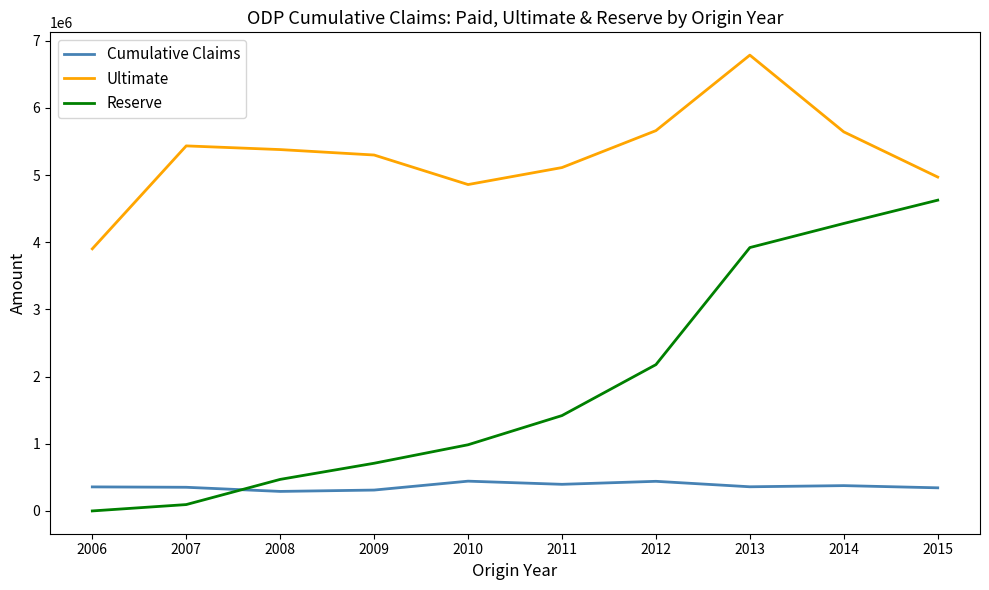

What is the approximate value of Cumulative Claims at 2009?

310608.0